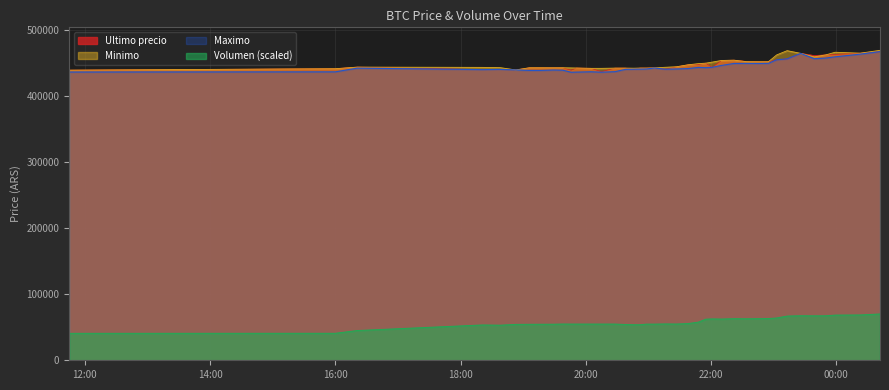

True or false: Ultimo precio and Volumen cross at least once.

False